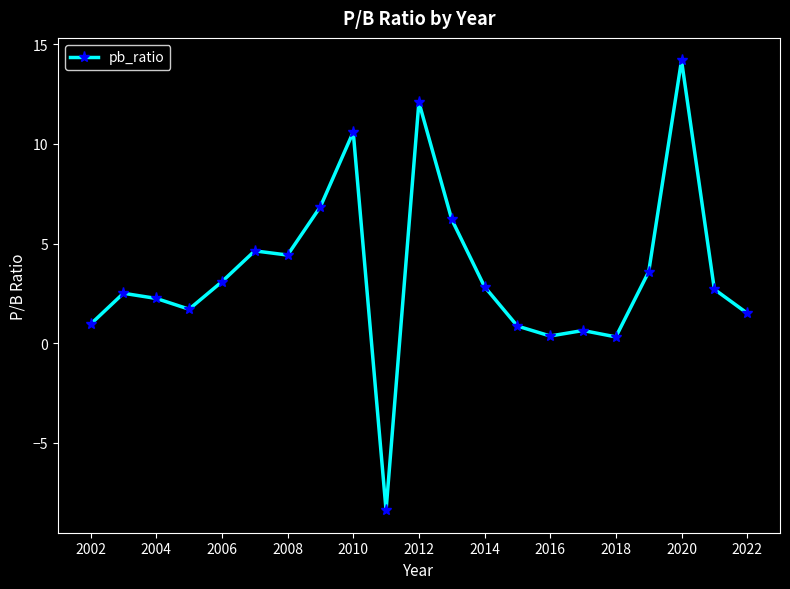

What is the smallest value displayed?

-8.4